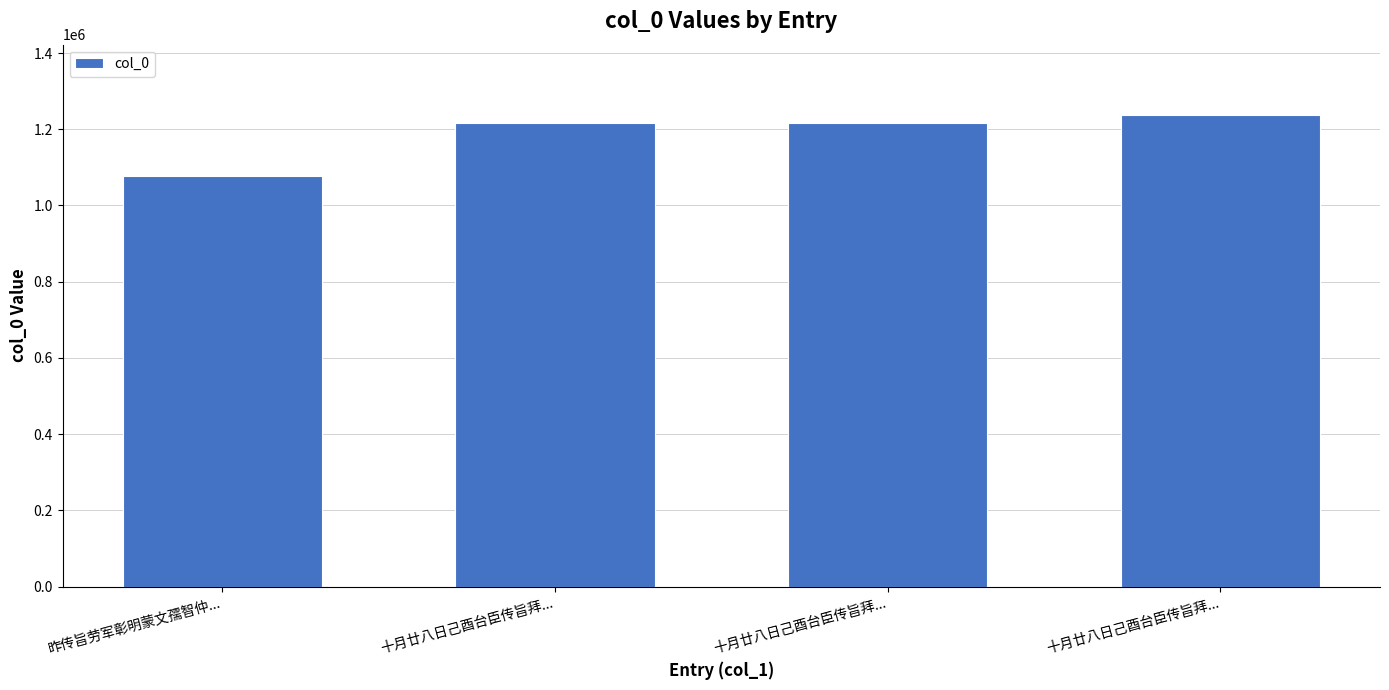

Is it true that the value at 昨传旨劳军彰明蒙文孺智仲... is 550387?

False